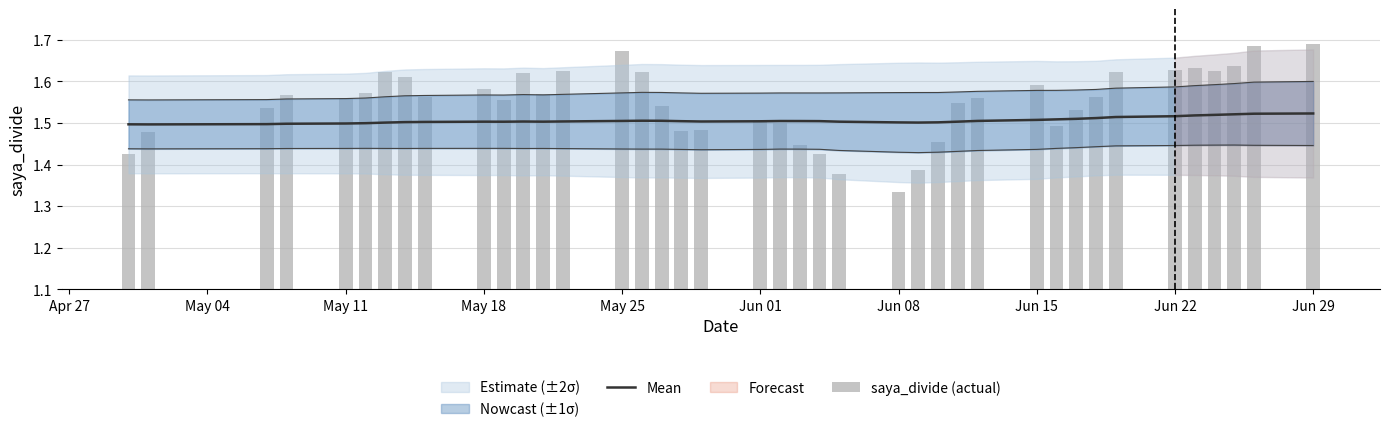

List the series in order of their overall mean, lowest first.

Mean, saya_divide (actual)